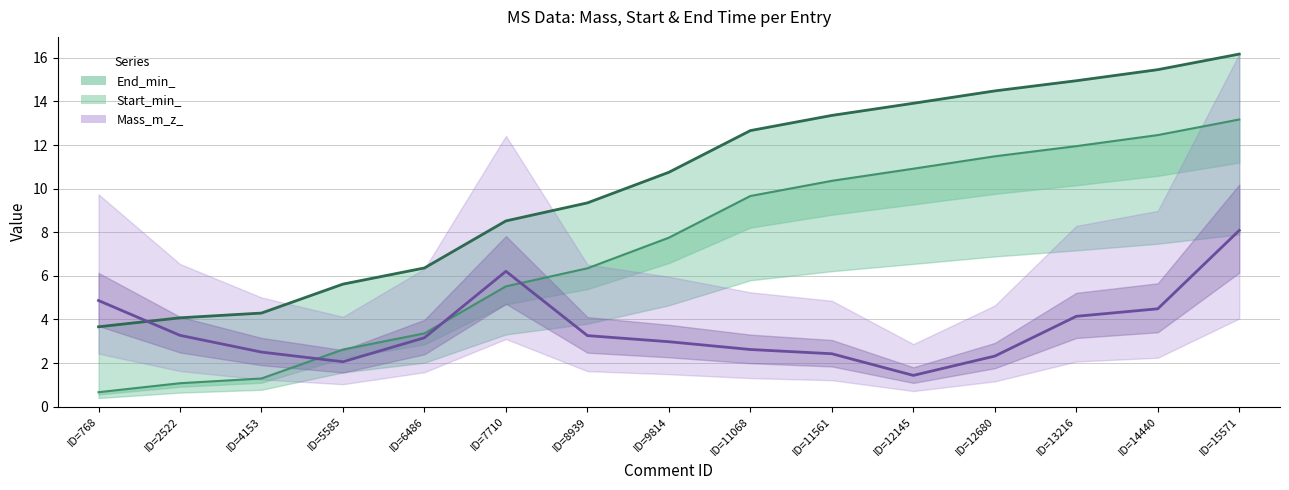

True or false: Mass_m_z_ and Start_min_ cross at least once.

True